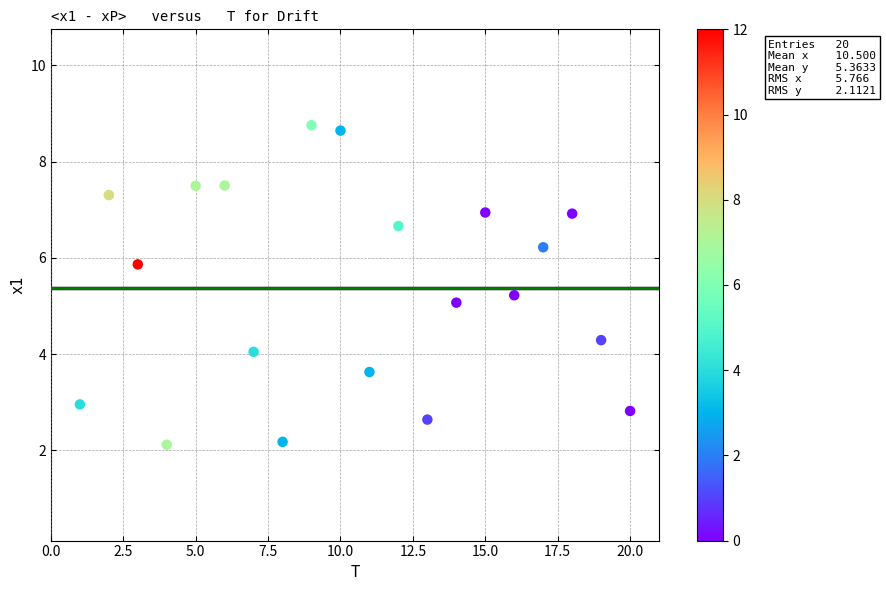

What is the range of Y values (max minus min)?

6.6